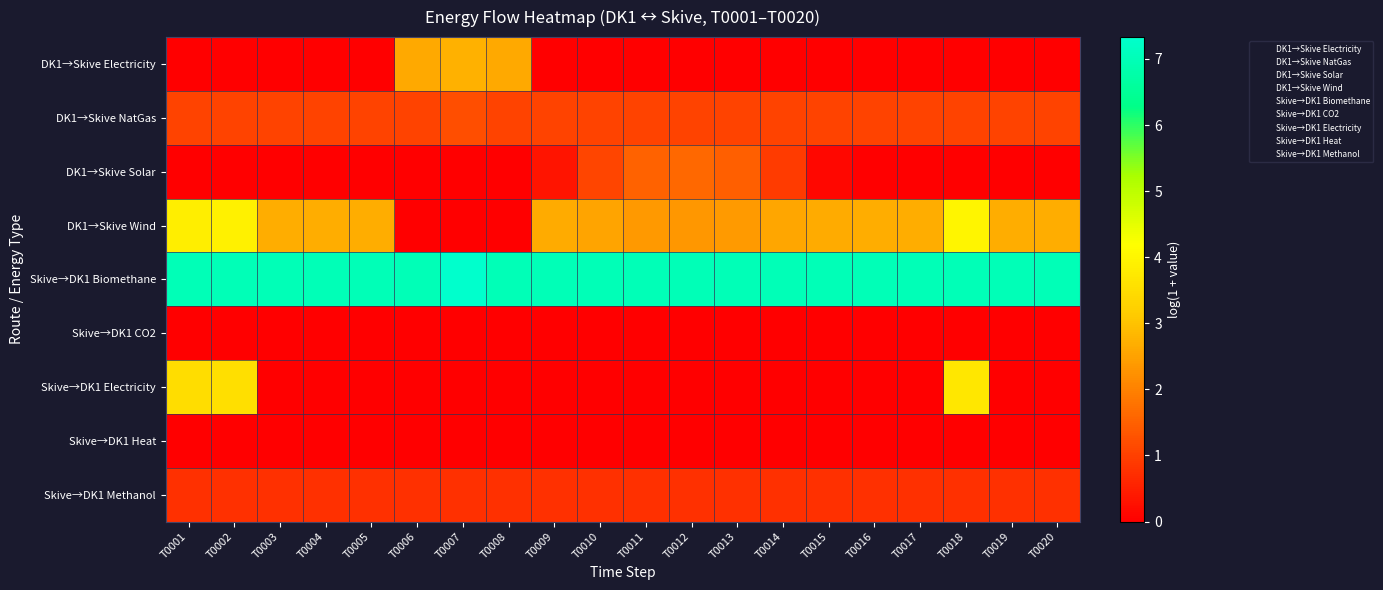

What is the difference between the highest and lowest values at T0001?

7.0